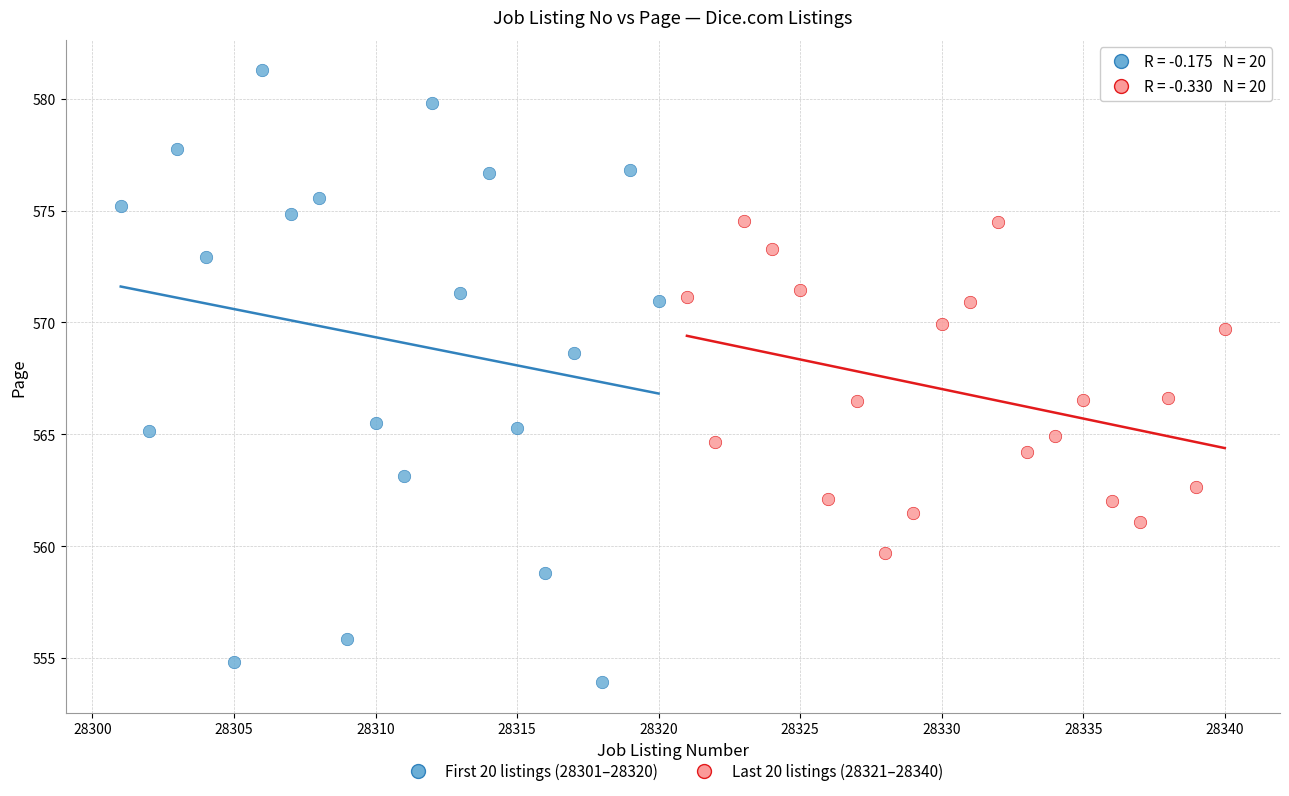

Which series reaches the minimum Y coordinate?

First 20 listings (28301–28320)